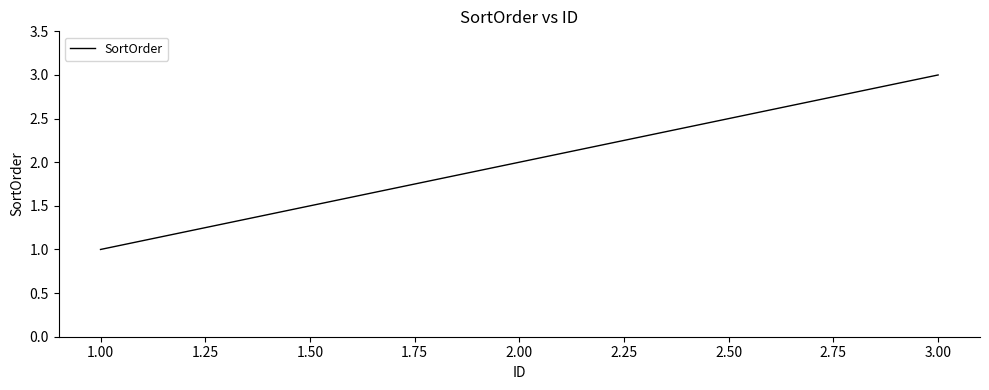

Approximately how many times larger is the value at 1.00 compared to 2.00?

0.5